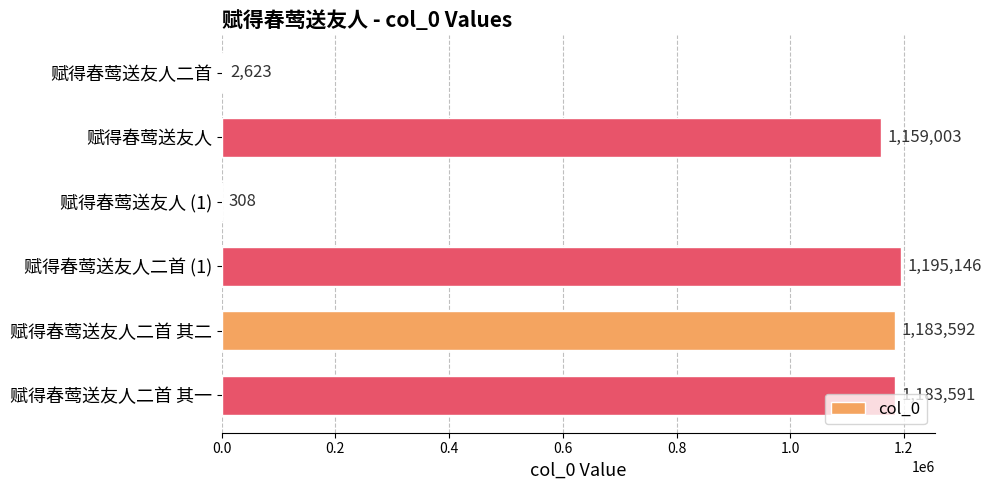

Are the bars grouped side by side (vs. stacked)?

No